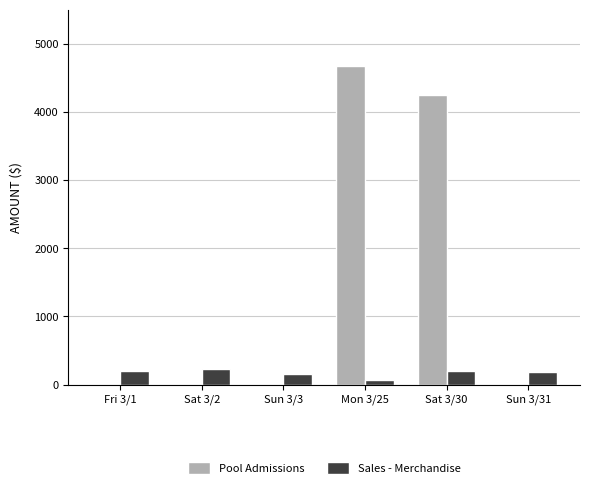

What is the total value across all series at Sun 3/3?

159.9